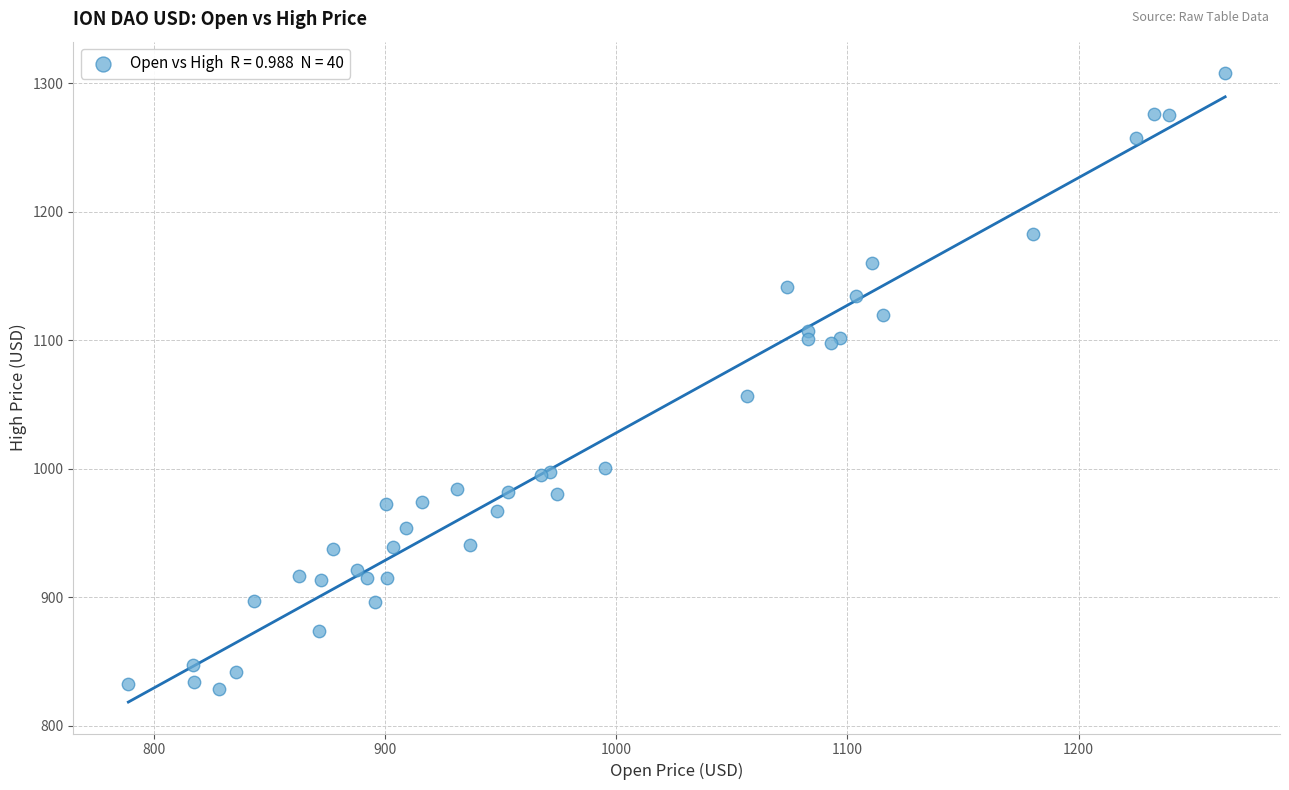

What Y value in the scatter plot is closest to 1068?

1056.9